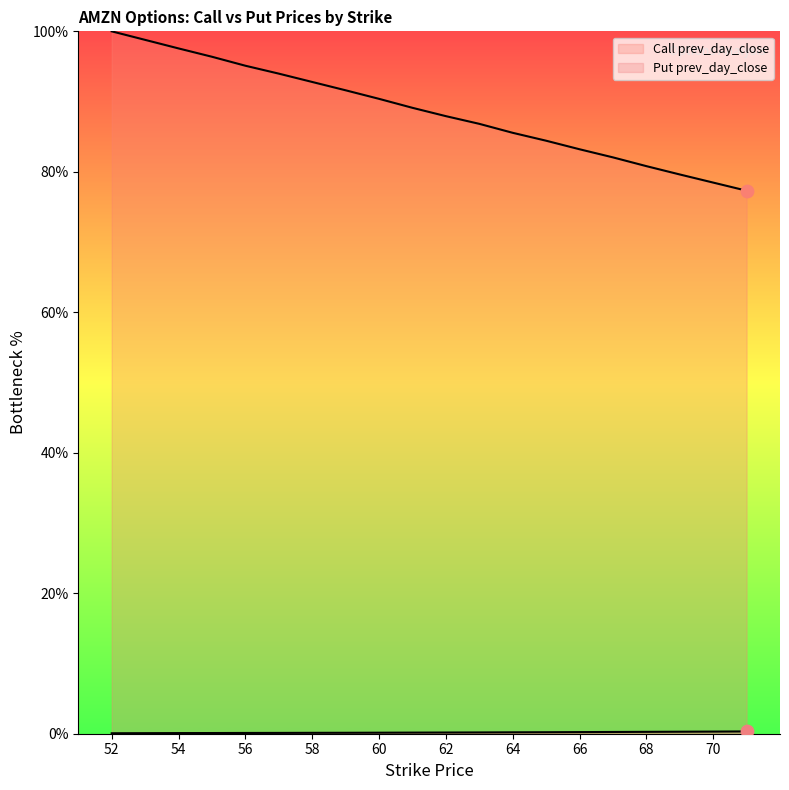

At which category is the sum across all series the highest?

52